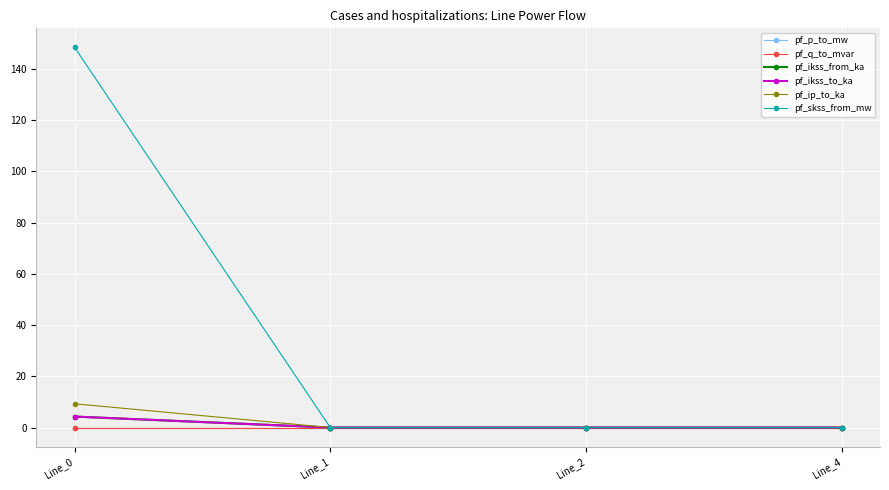

What is the difference between the maximum and minimum values in the pf_ikss_from_ka series?

4.3